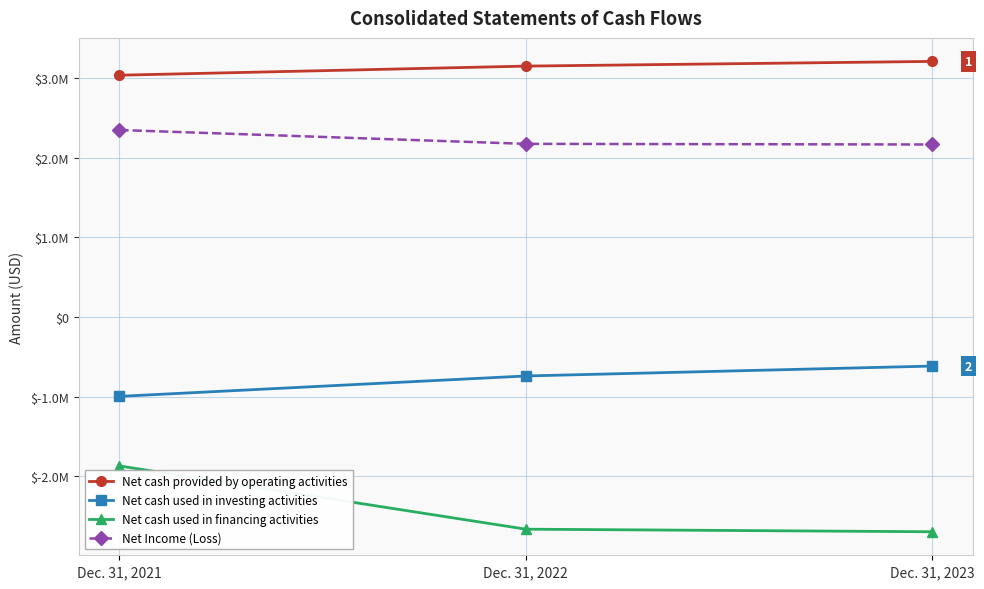

What is the value of the Net Income (Loss) point at the 1st from the left?

2346581